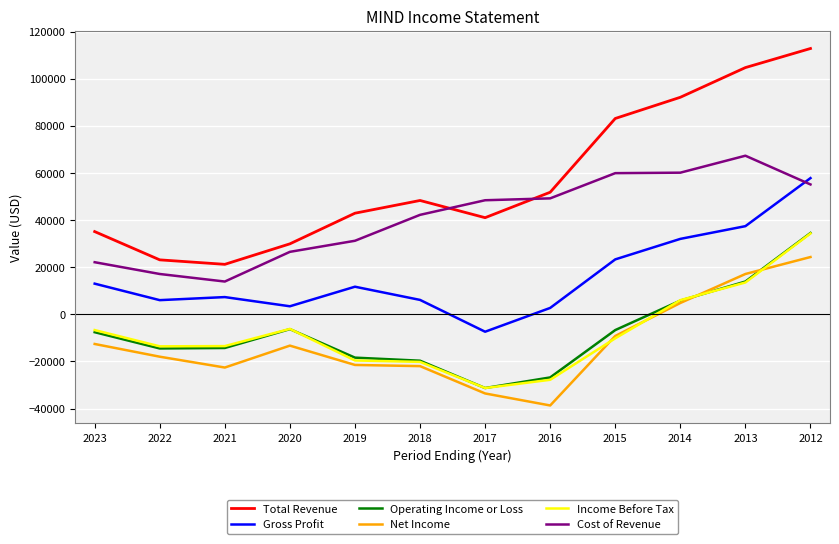

Is the value of Income Before Tax at 2020 greater than the value of Operating Income or Loss at 2013?

No